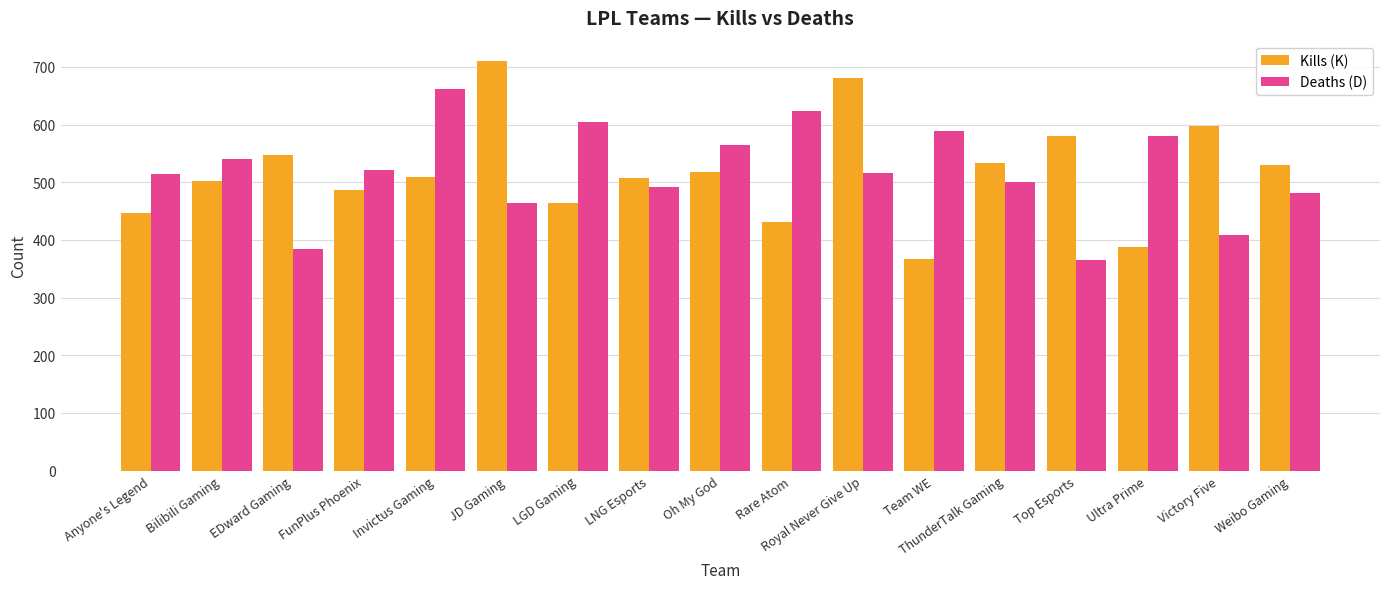

Is it true that Deaths (D) equals 168 at LNG Esports?

False